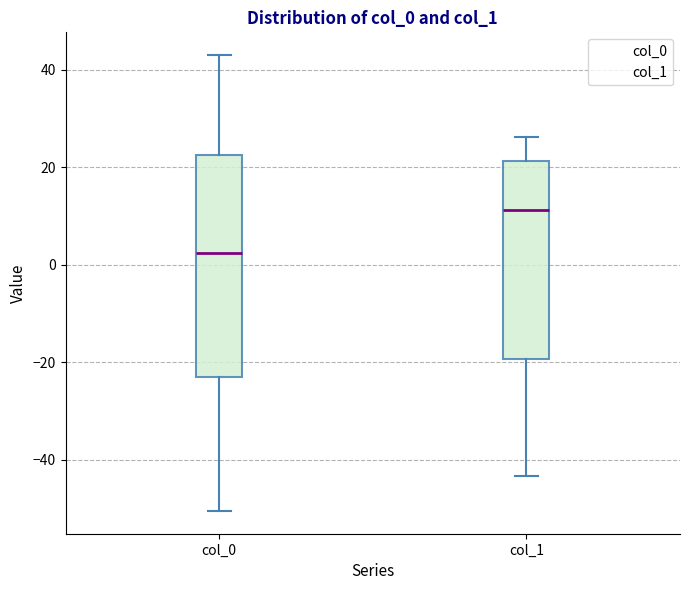

Reading left to right, transcribe this box plot: for each box, give where its median line is, the range the box spans, and where its two whiskers end, as read against the y-axis. The values are not printed on the chart, so give them approximately, as read against the axis.

col_0: median 2, box -22 to 22, whiskers -50 to 44
col_1: median 12, box -20 to 22, whiskers -44 to 26